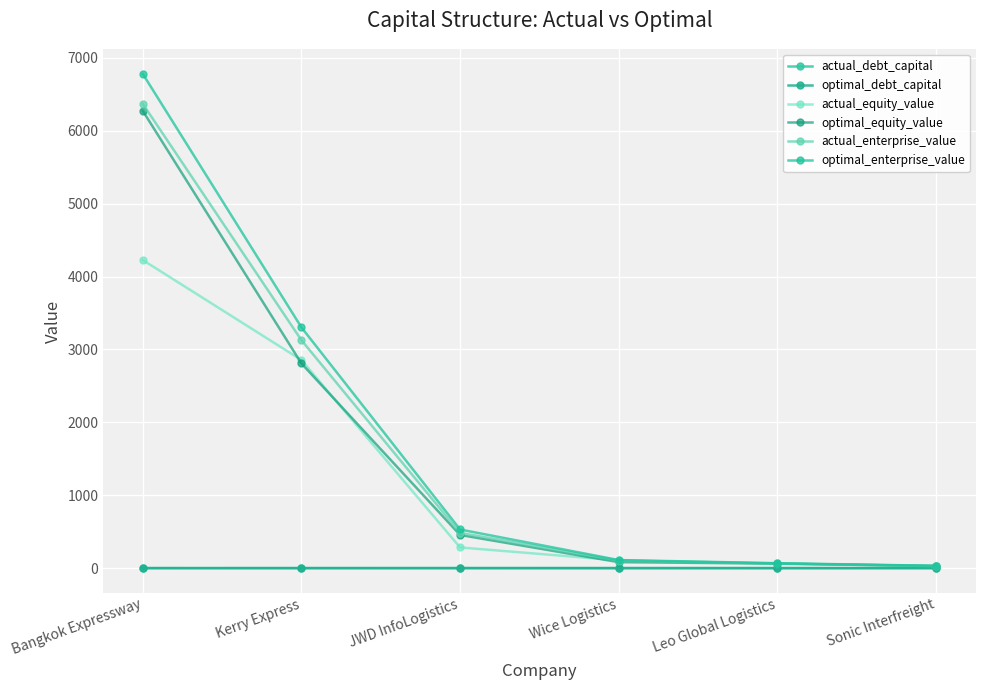

Is the value of actual_enterprise_value at Kerry Express greater than the value of actual_debt_capital at Bangkok Expressway?

Yes